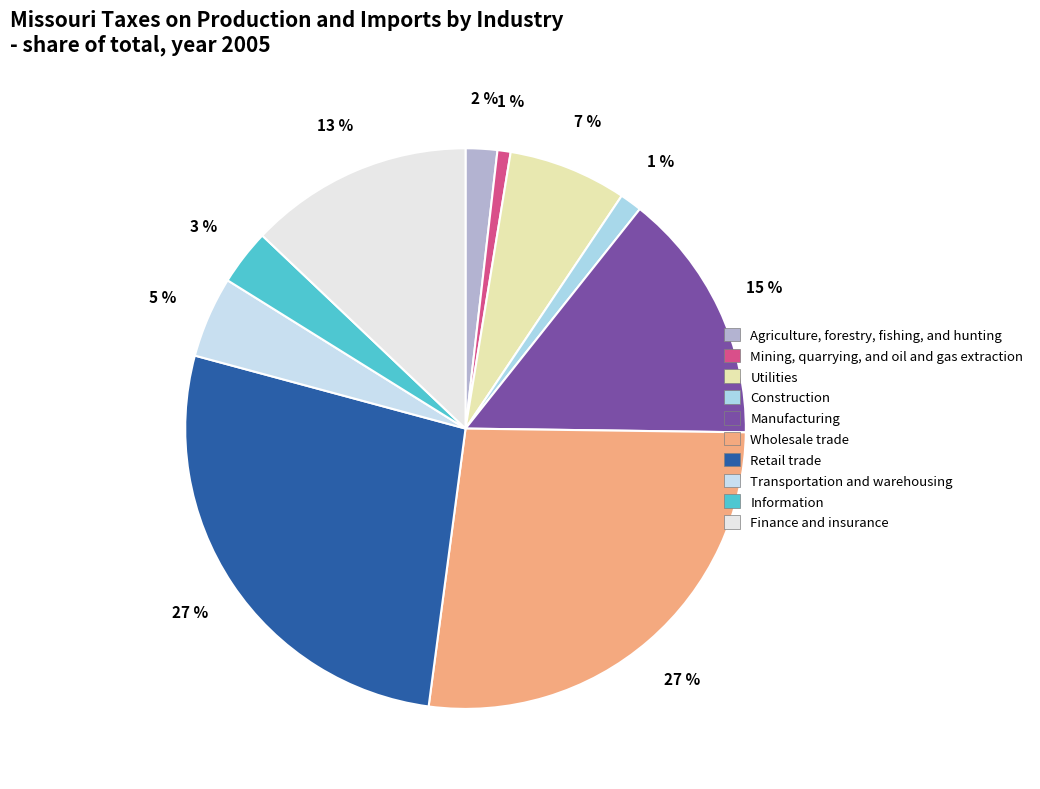

True or false: Agriculture, forestry, fishing, and hunting accounts for 2% of the total.

True